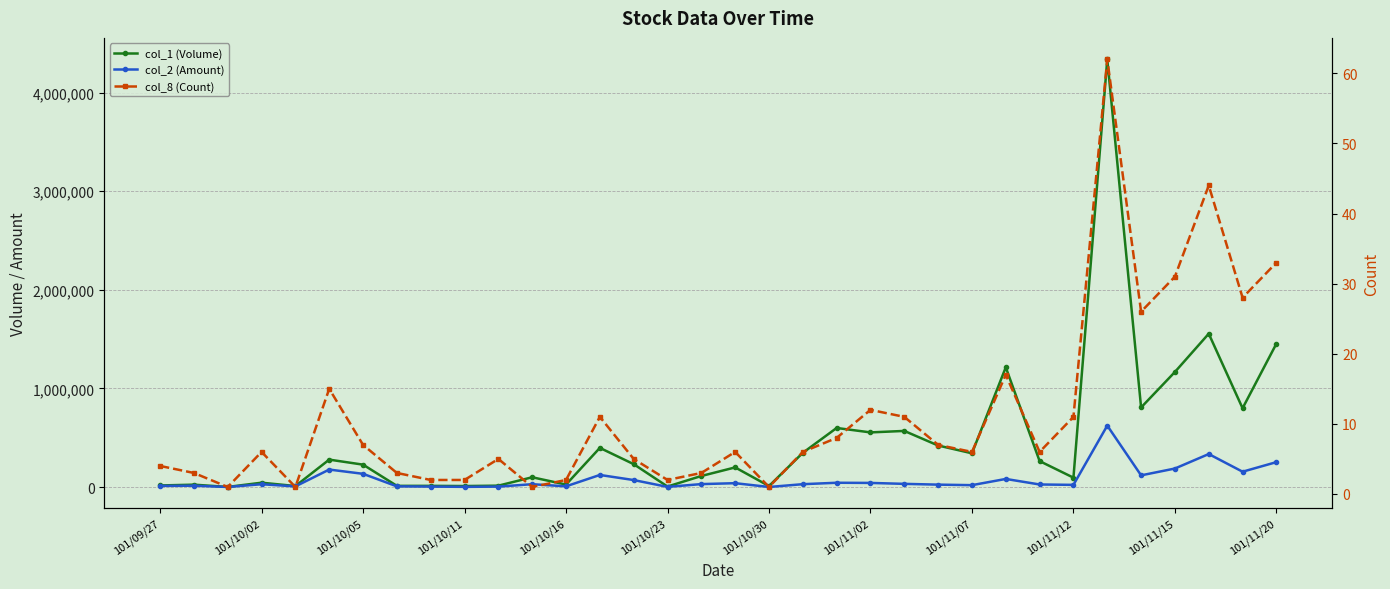

True or false: col_2 (Amount) has more than 2 points higher than both neighbors.

True